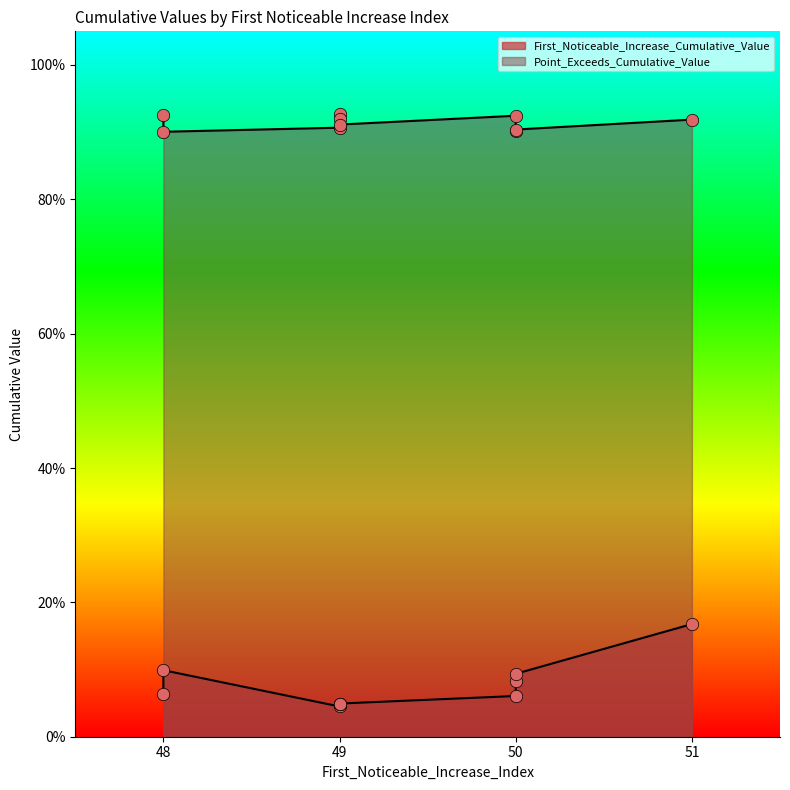

Which series contains the lowest Y value?

First_Noticeable_Increase_Cumulative_Value